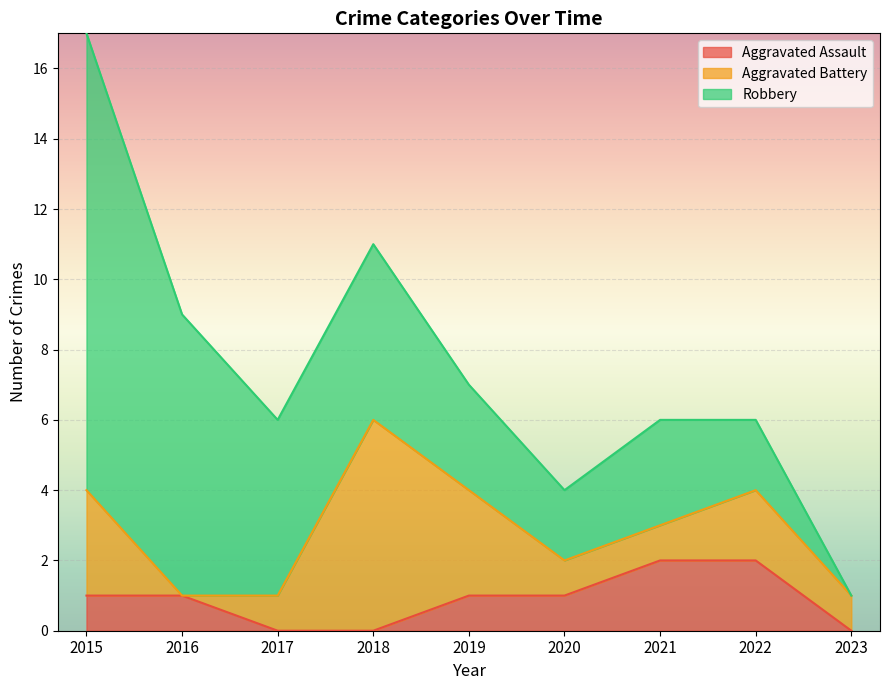

List the series in order of their overall mean, highest first.

Robbery, Aggravated Battery, Aggravated Assault